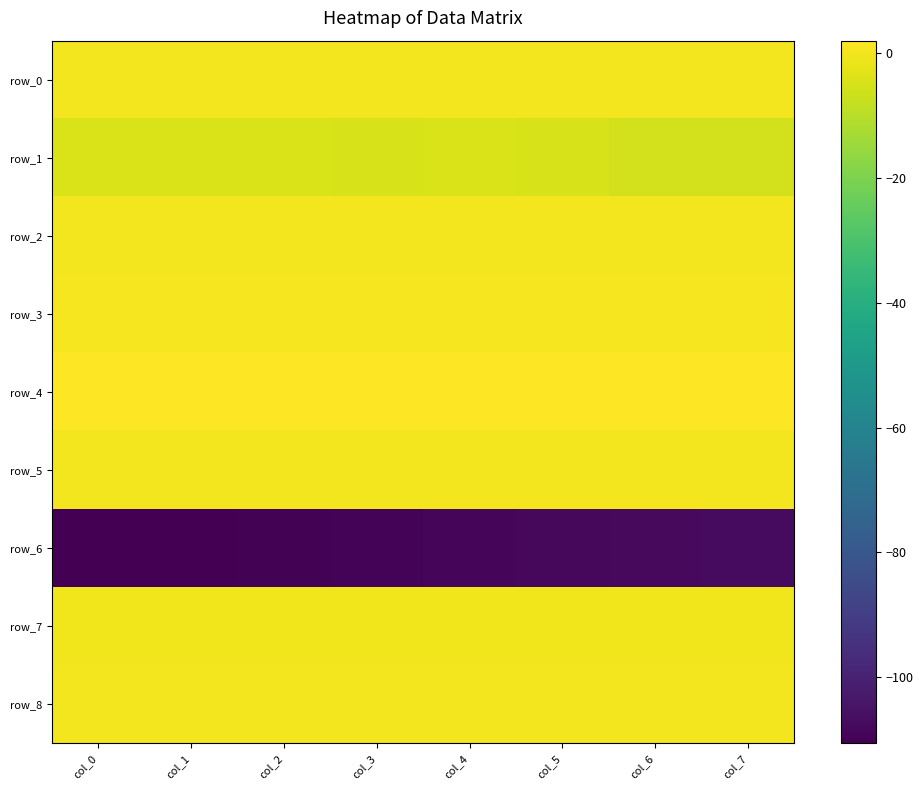

True or false: row_6 has a value of -110.6 at col_0.

True